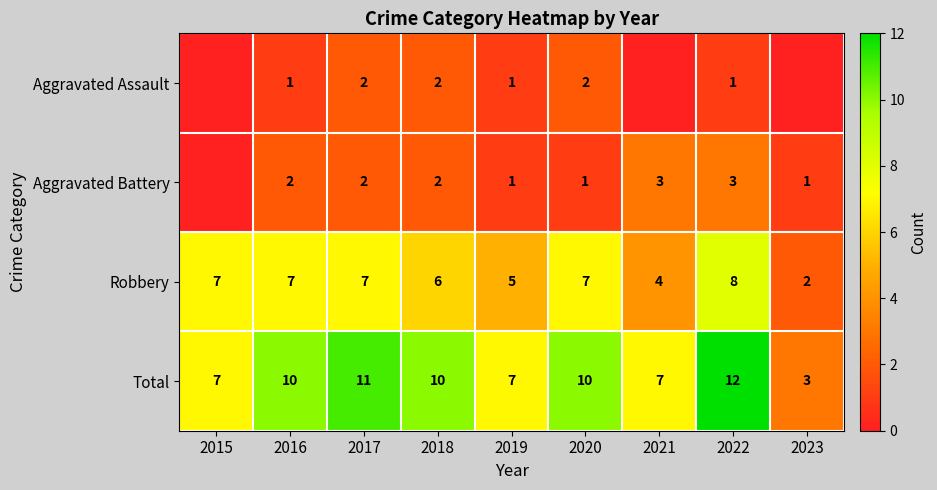

Where is Robbery nearest to the value 5?

2019